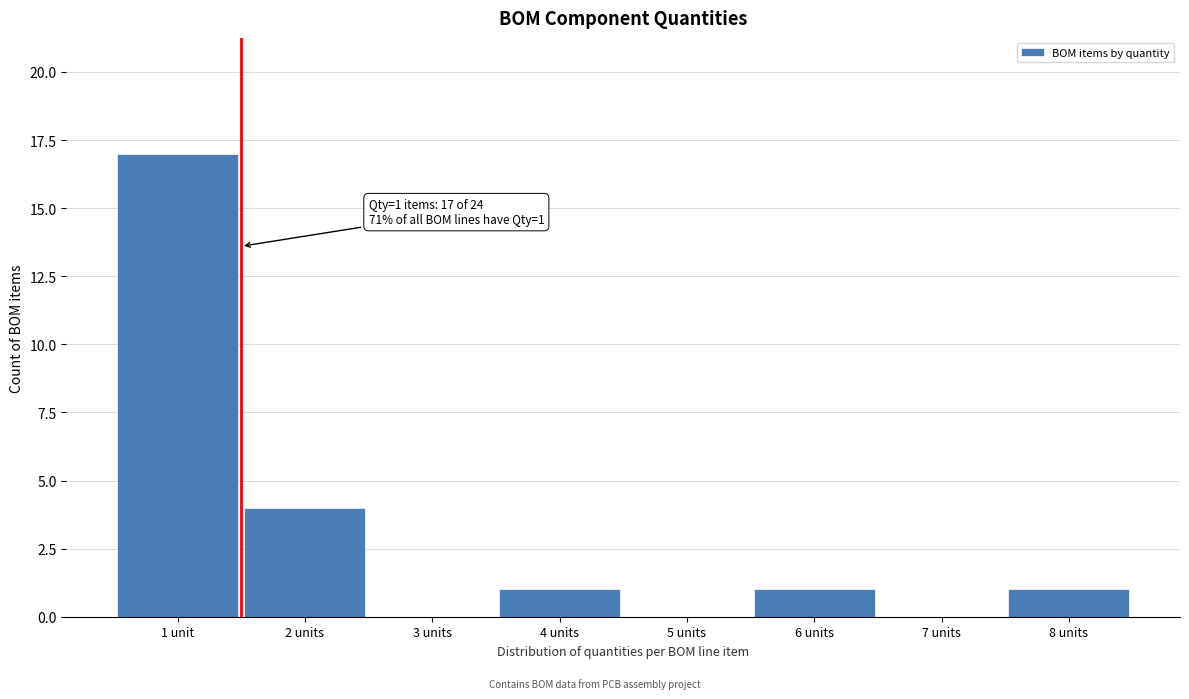

Reading left to right, transcribe all the data shown in this chart.

1 unit=17	2 units=4	3 units=0	4 units=1	5 units=0	6 units=1	7 units=0	8 units=1